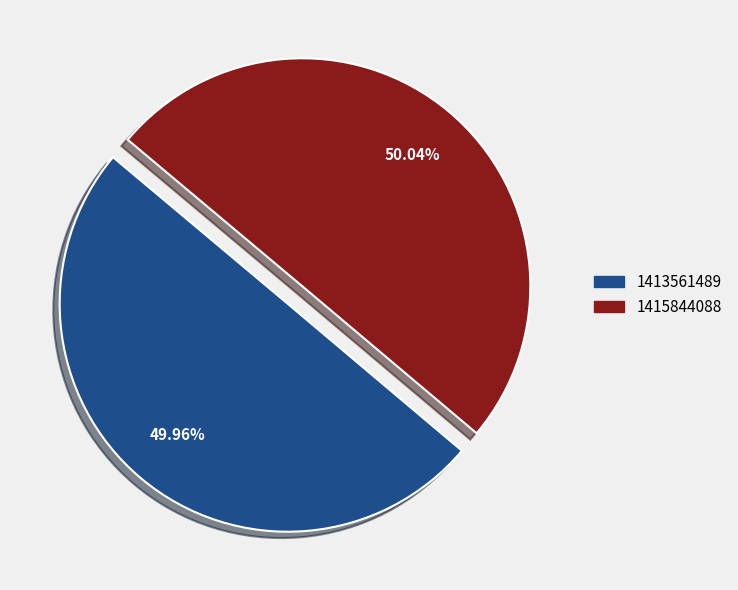

To the nearest percent, what is the difference between the largest and smallest slice percentages?

0%